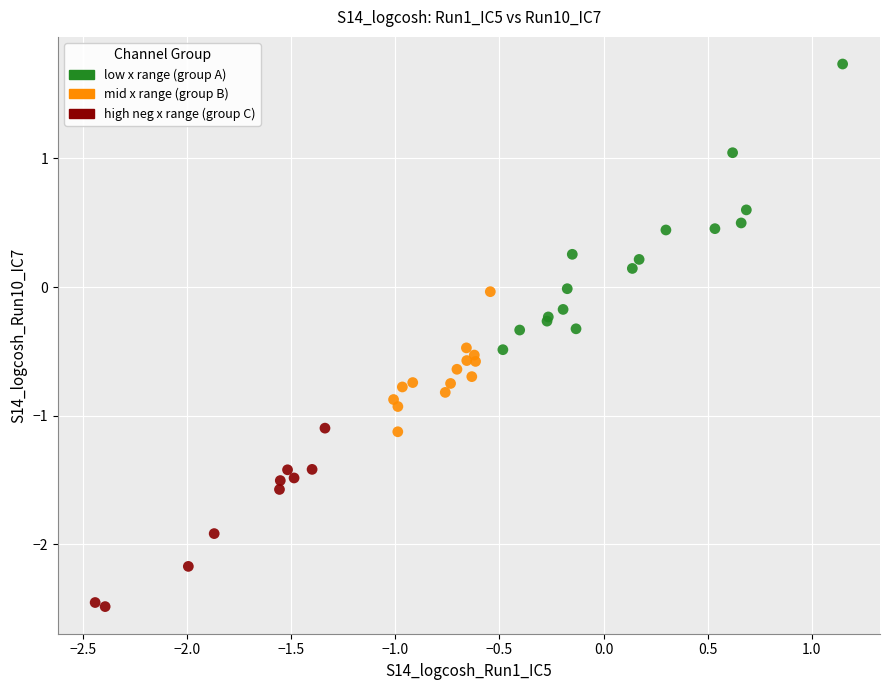

Which series contains the lowest Y value?

high neg x range (group C)